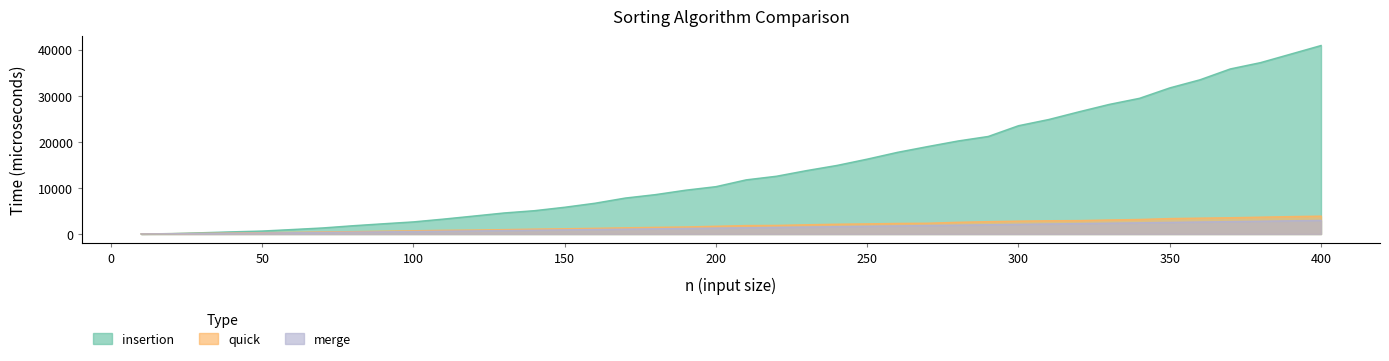

What is the value of the insertion point at the 12th from the left?

3907.7